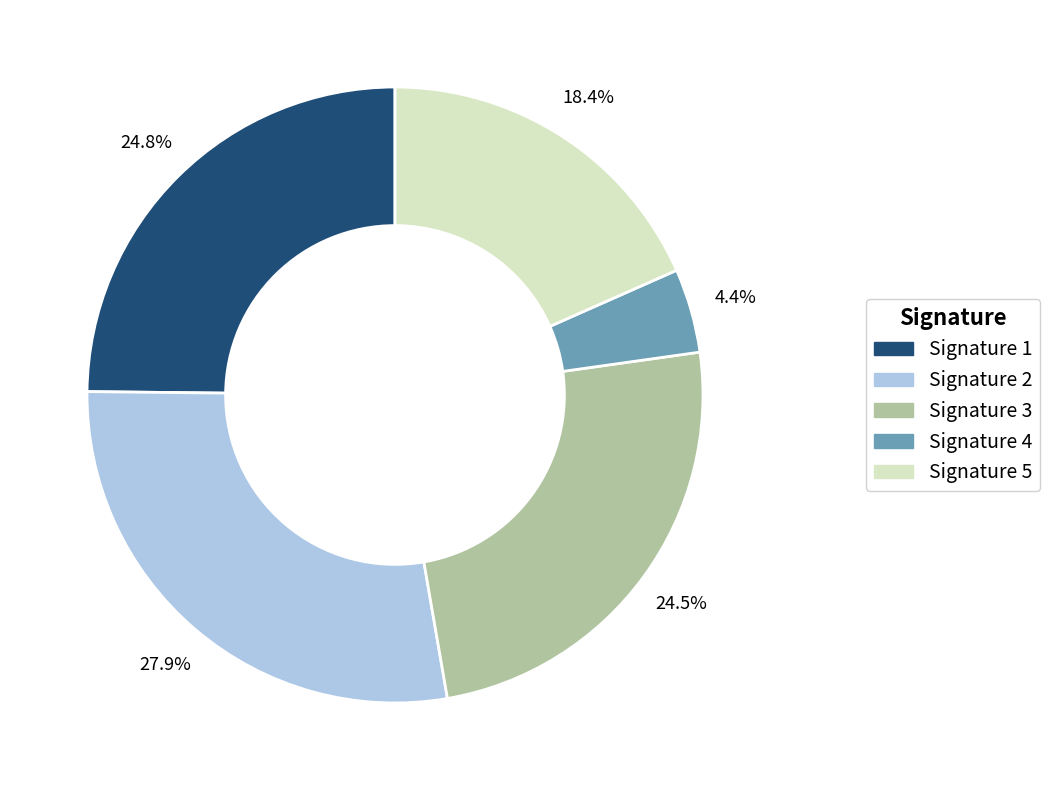

Does any single category account for the majority?

No